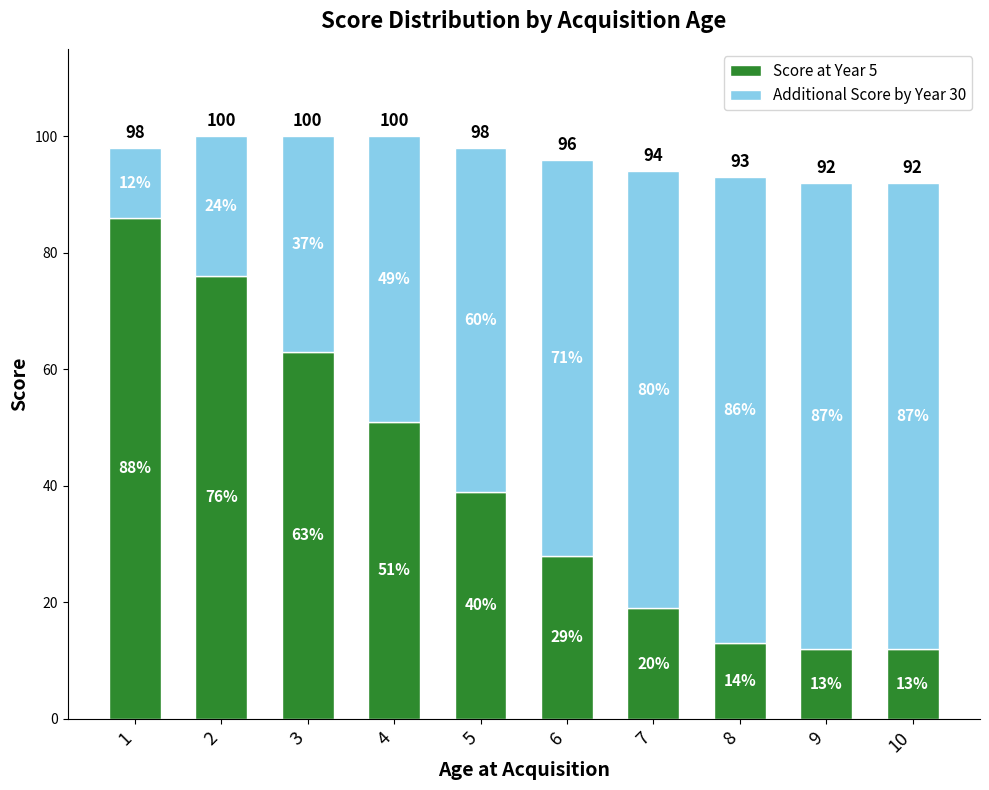

Are the bars grouped side by side (vs. stacked)?

No